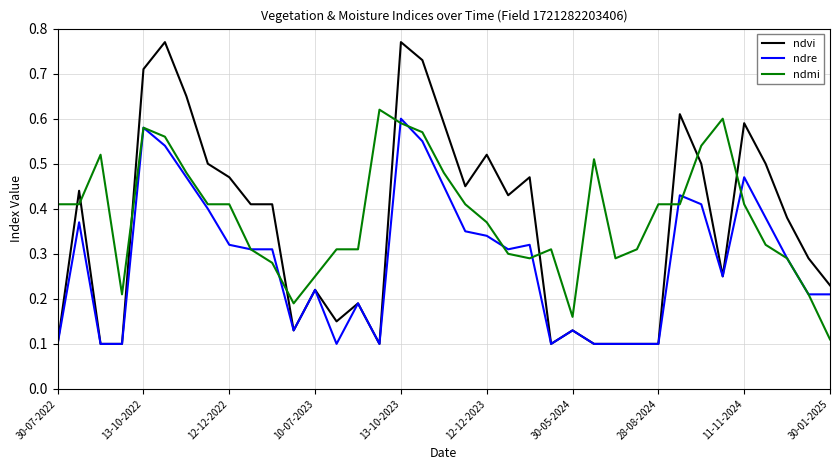

Rank the series by their average value, from lowest to highest.

ndre, ndvi, ndmi